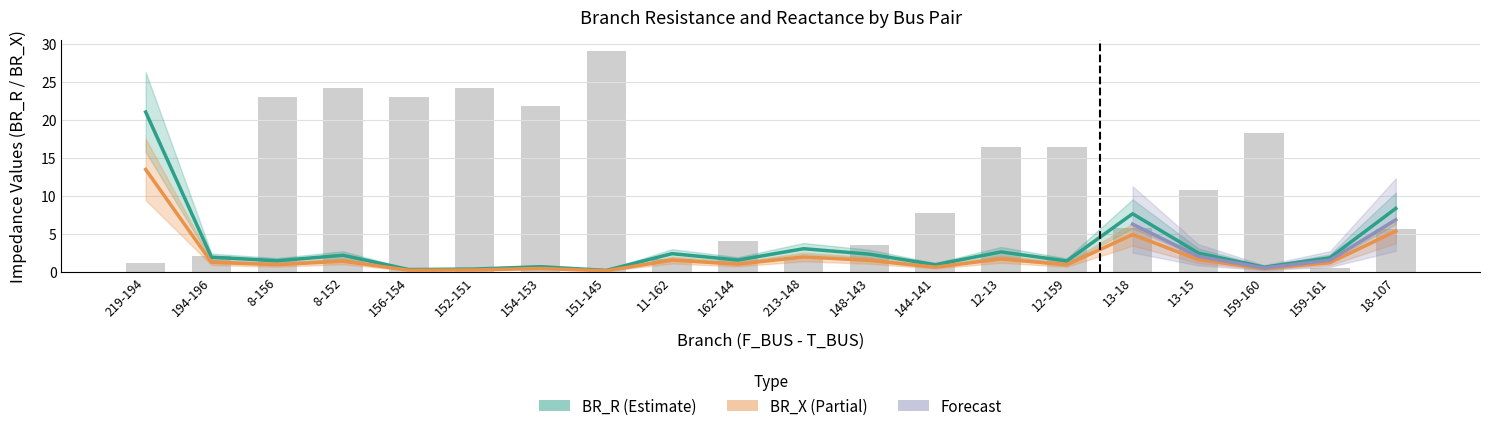

Between 162-144 and 152-151, which is larger?

162-144